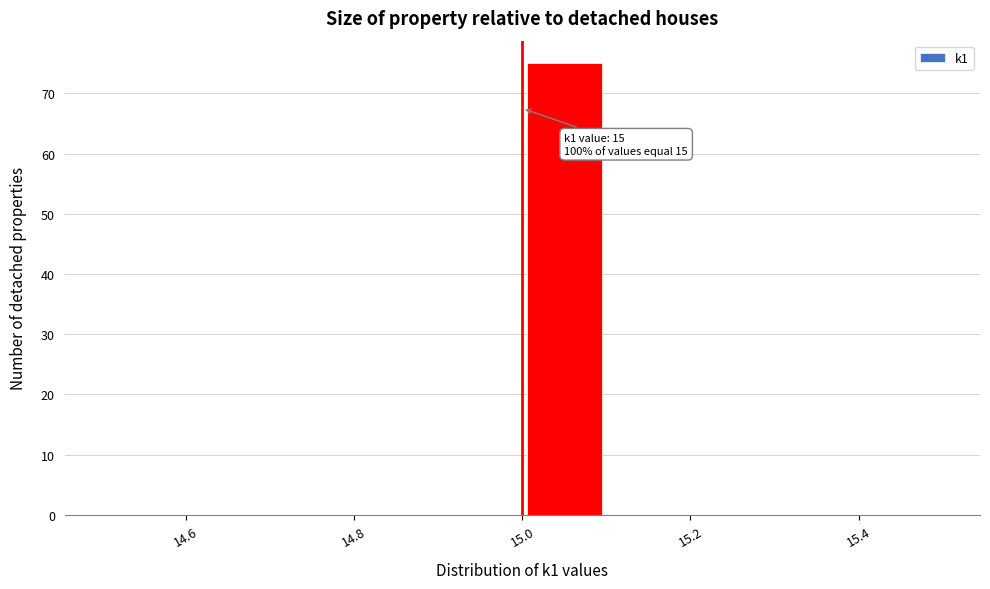

Which range on the x-axis has the tallest bar?

15.0 to 15.1